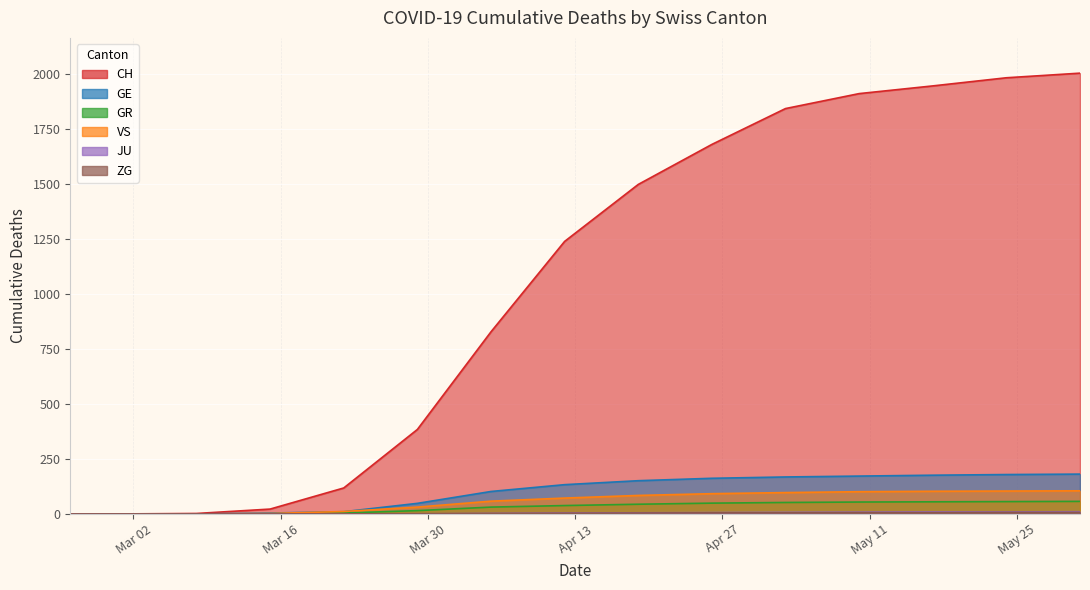

What is the difference between the maximum and minimum values in the VS series?

117